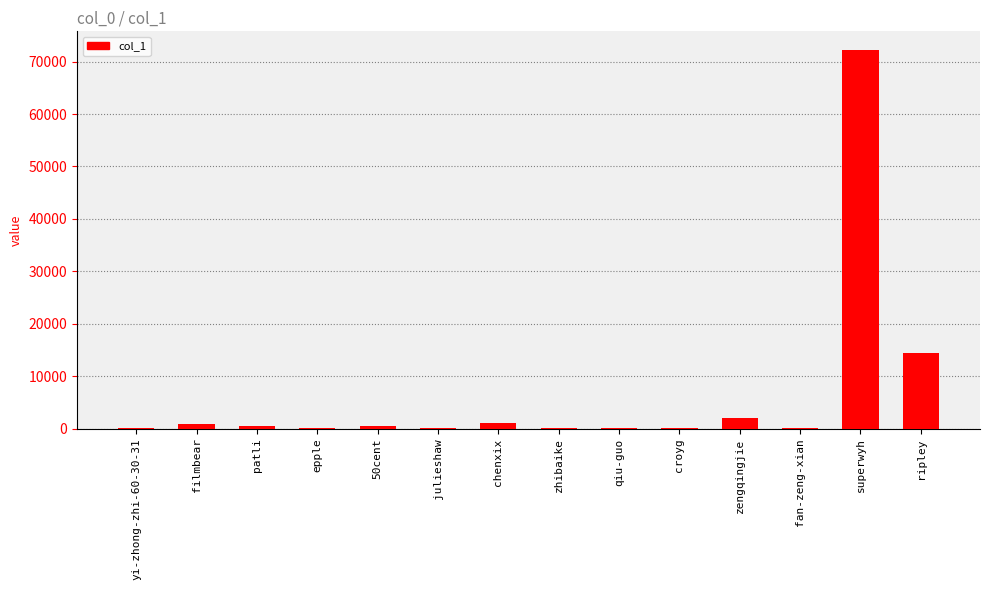

Count the number of categories in the chart.

14